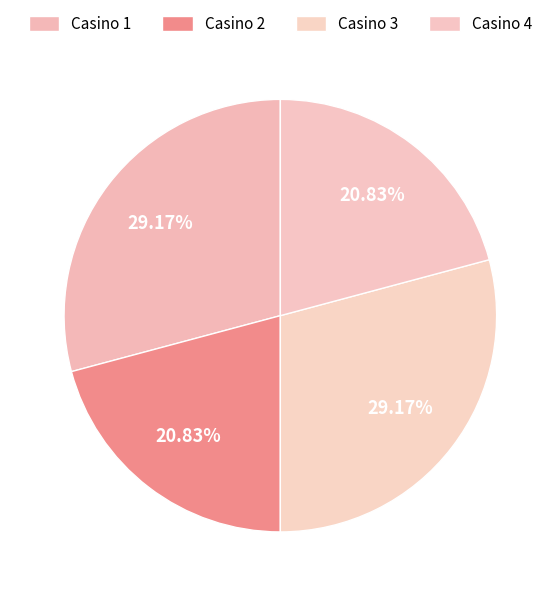

Rank the categories by value from lowest to highest.

Casino 2, Casino 4, Casino 1, Casino 3